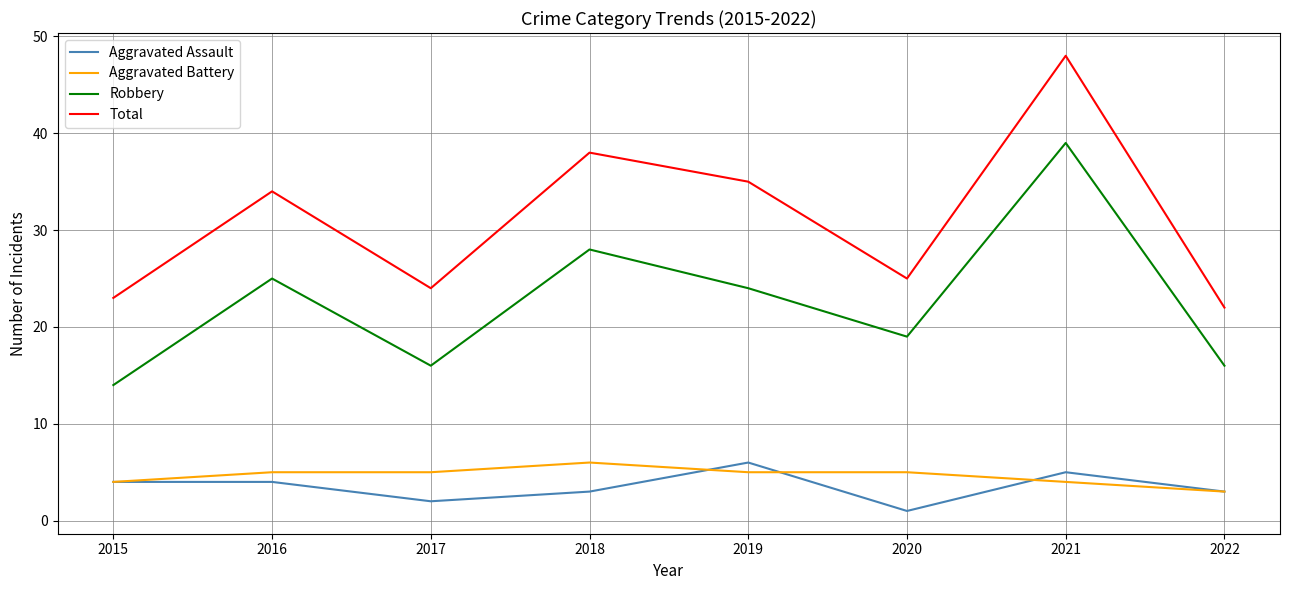

How many interior local peaks does the Total series have?

3